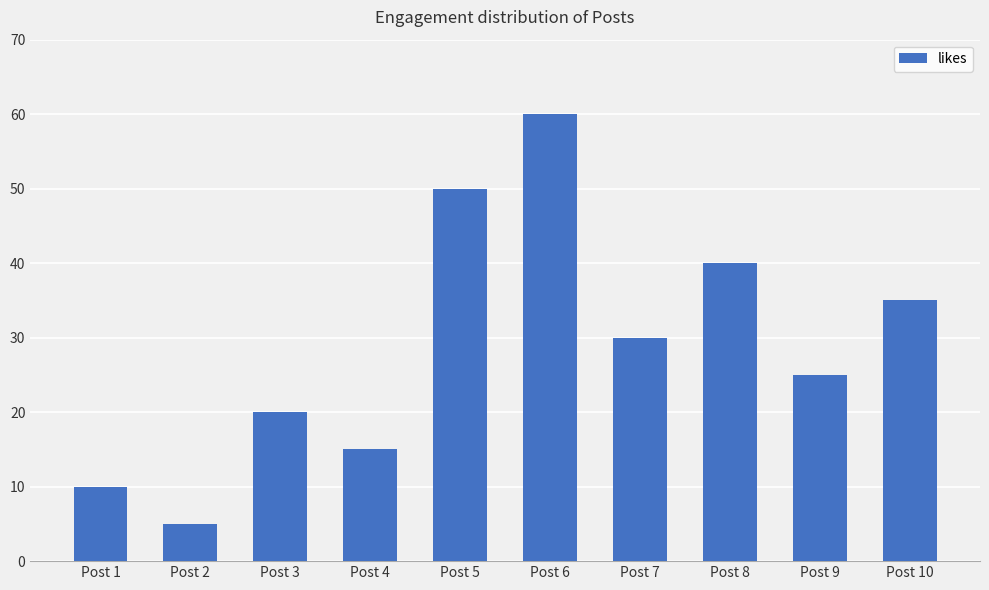

Does the chart contain any negative values?

No